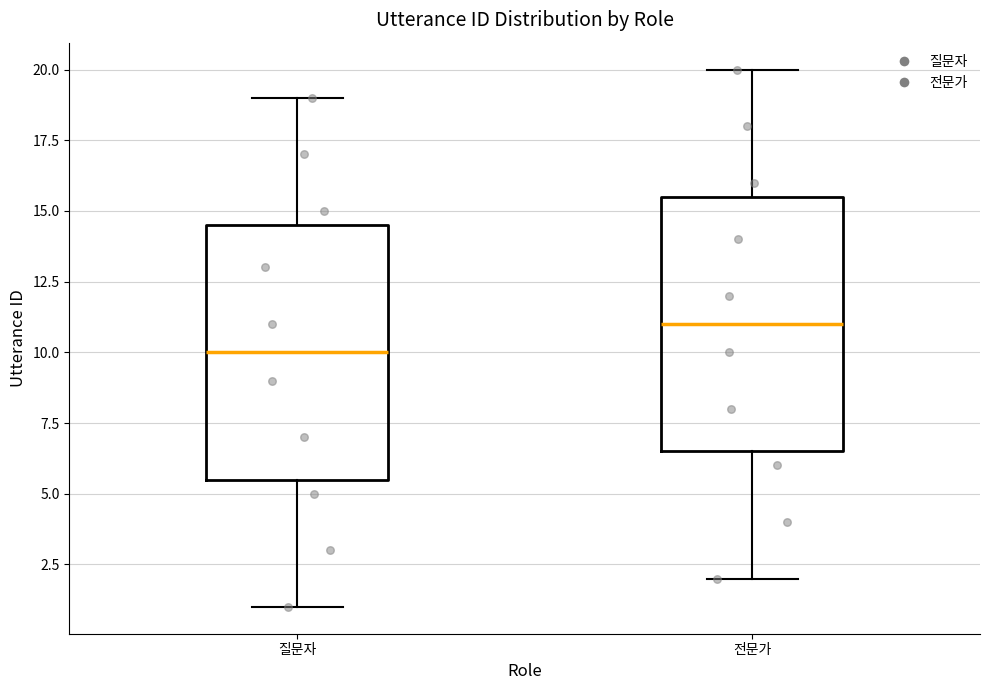

Where is the upper edge of the box for 전문가 on the y-axis? The values are not printed on the chart, so give them approximately, as read against the axis.

15.5